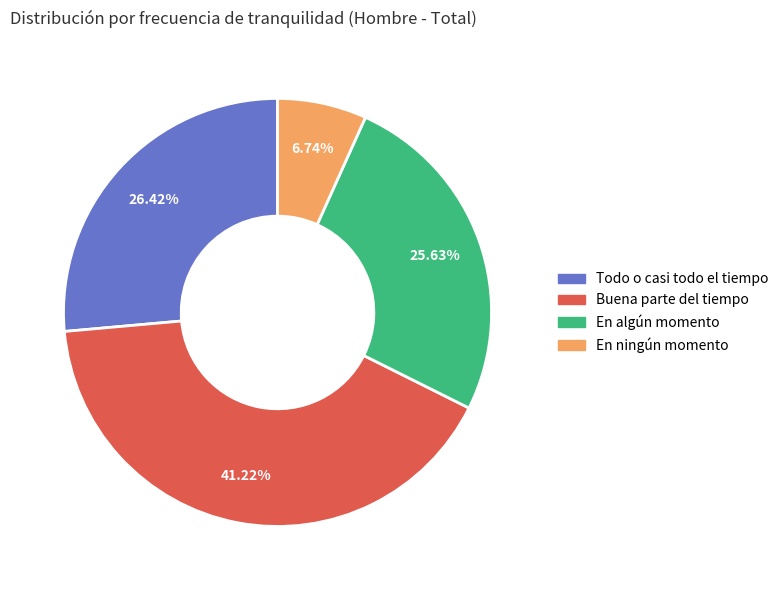

Does any single category account for the majority?

No